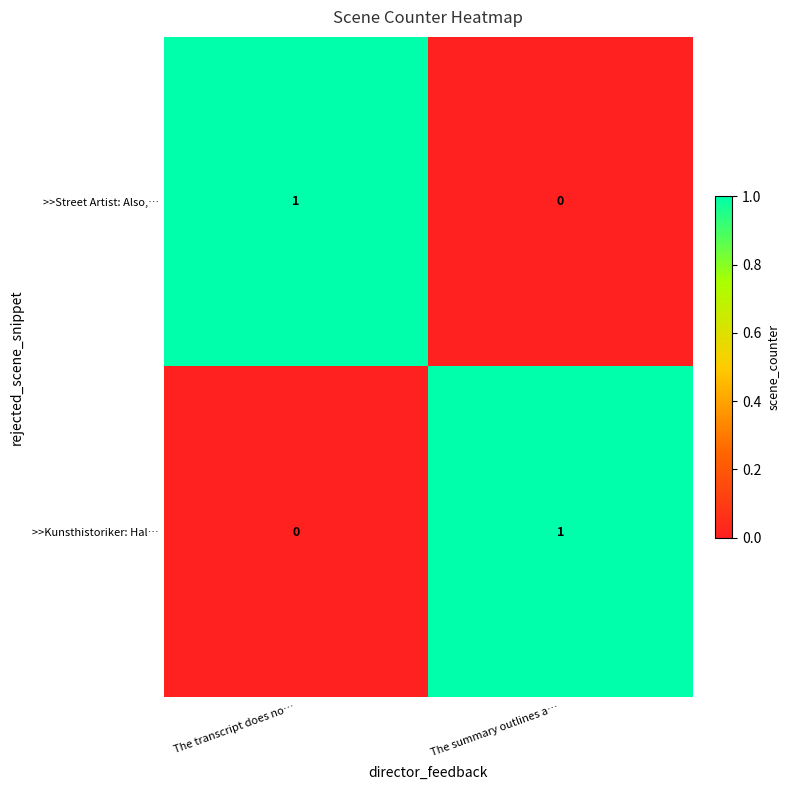

The value of >>Kunsthistoriker: Hal… at The transcript does no… is 0. True or false?

True